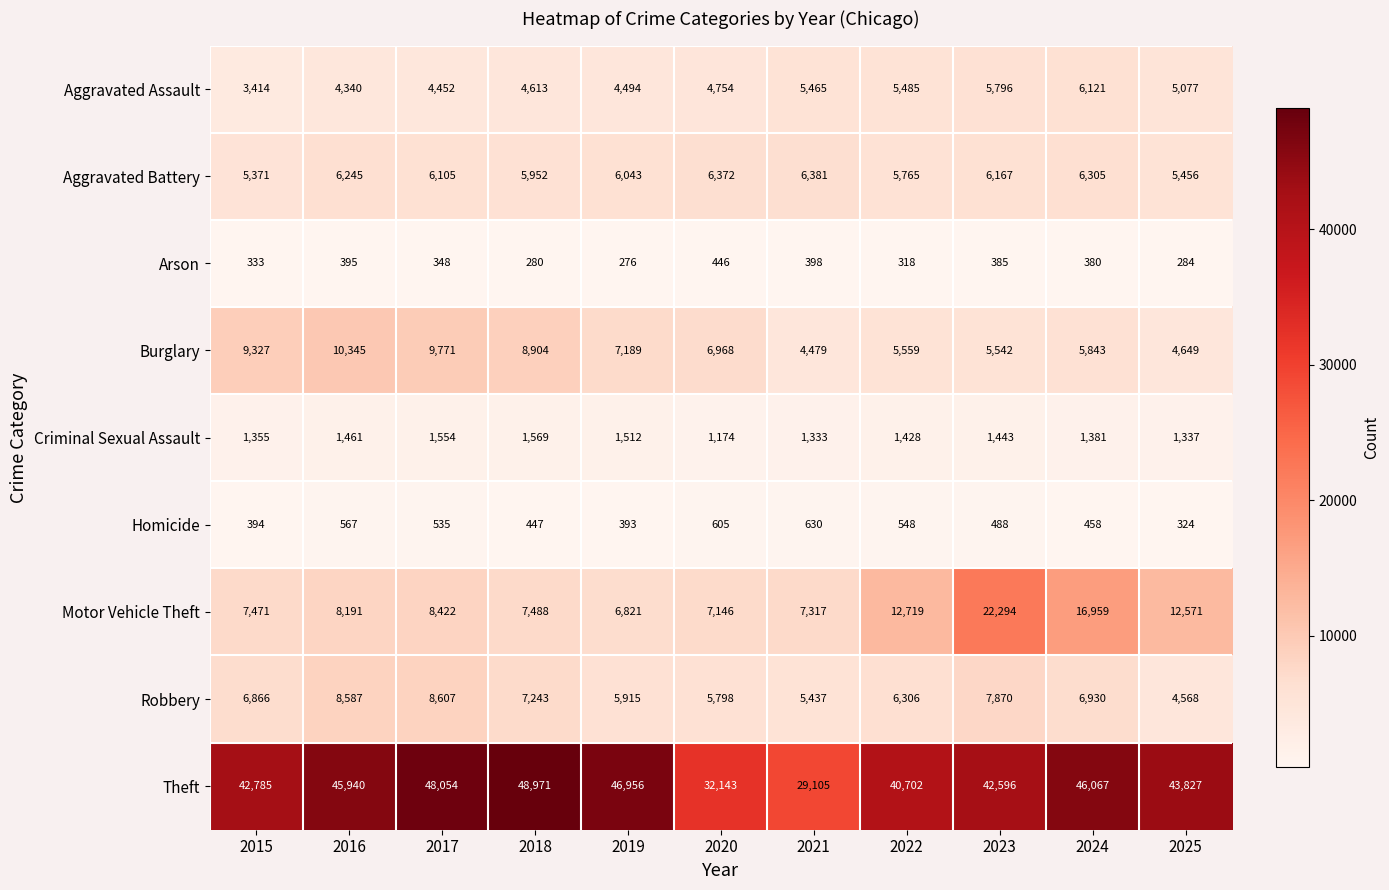

How many data points does each series have?

11